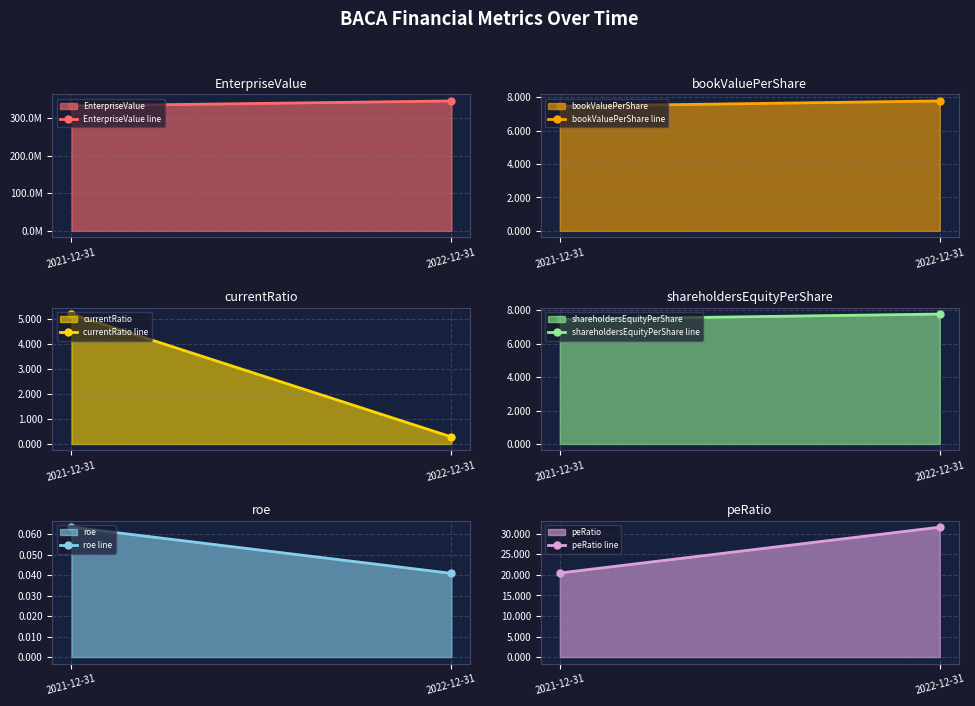

How many values in the peRatio line series exceed 31?

1